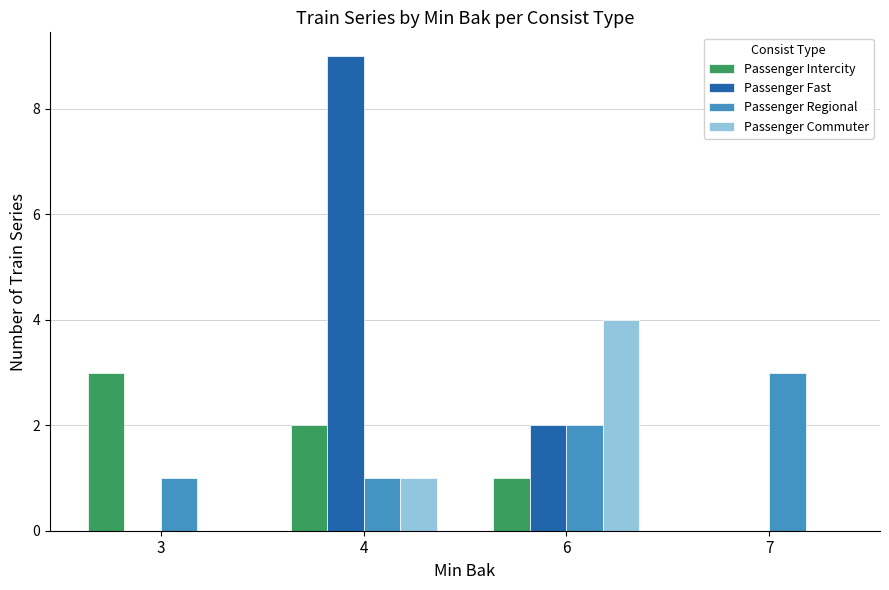

Count the number of data series in this chart.

4